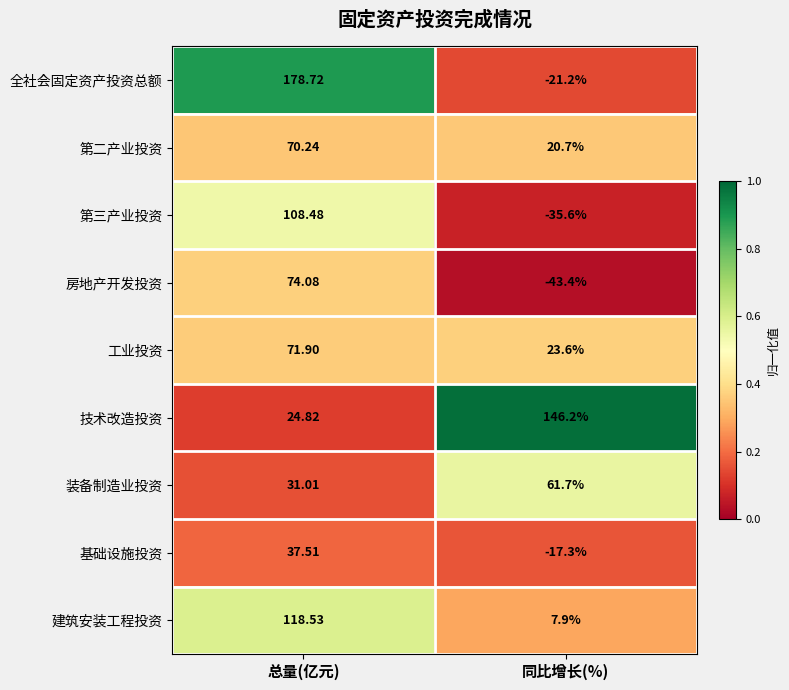

Which series changed the most between 总量(亿元) and 同比增长(%)?

全社会固定资产投资总额